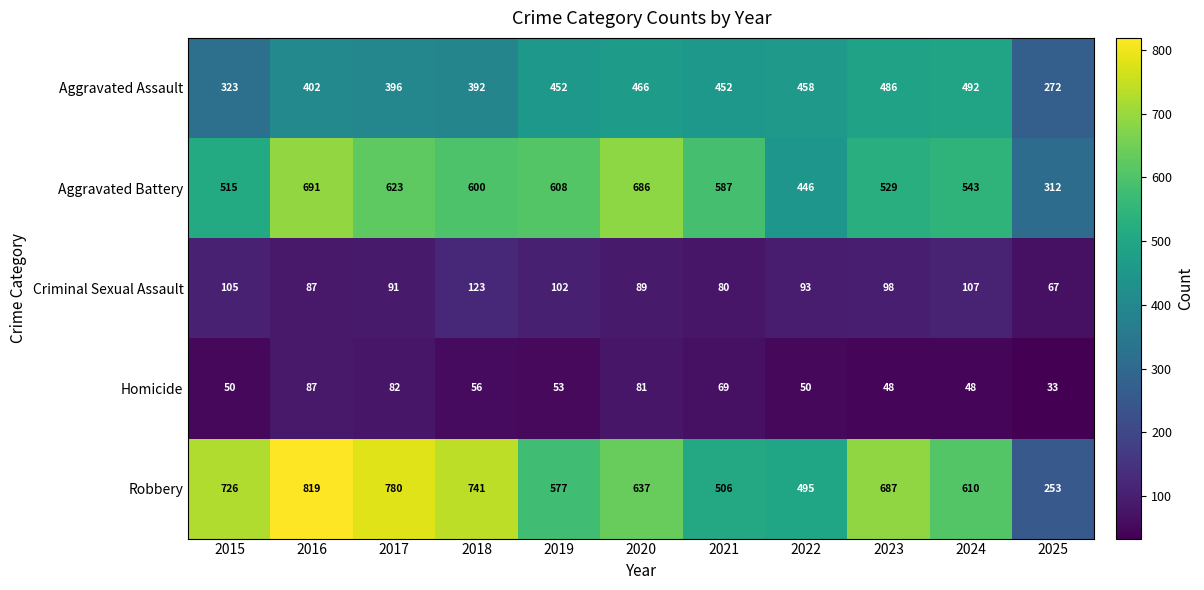

Between 2015 and 2017, which series saw the biggest shift?

Aggravated Battery